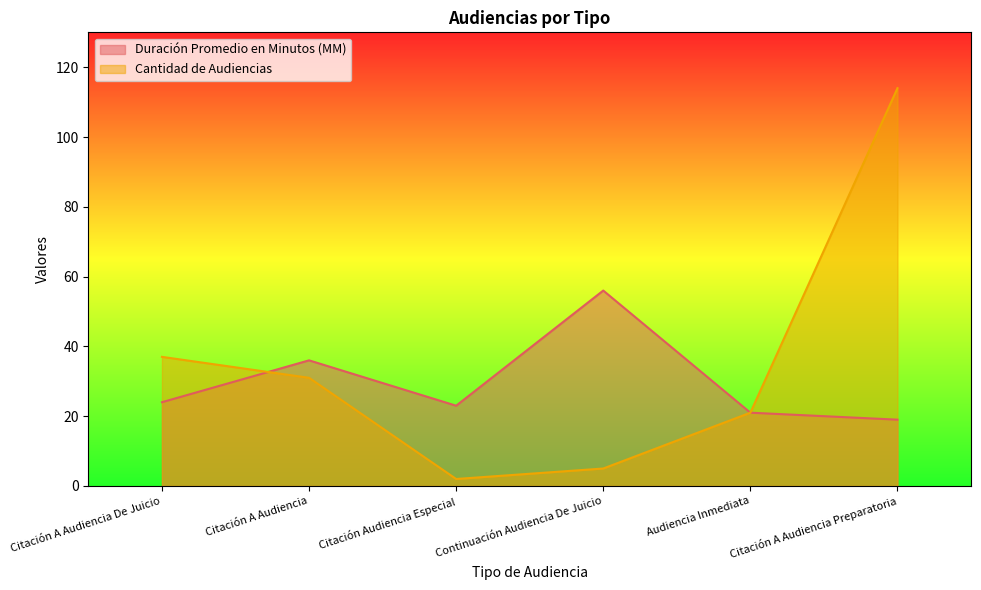

Reading left to right, transcribe all the data shown in this chart.

Duración Promedio en Minutos (MM): 24	36	23	56	21	19
Cantidad de Audiencias: 37	31	2	5	21	114